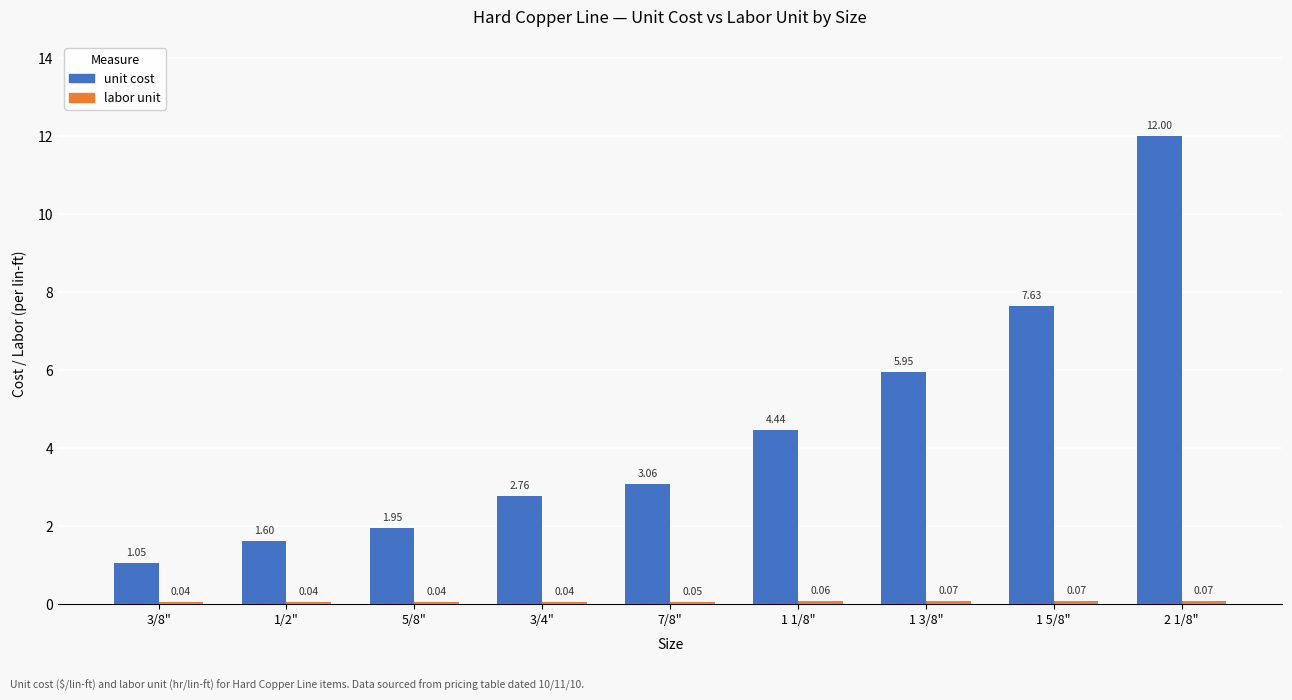

Which series changed the most between 5/8" and 1 3/8"?

unit cost